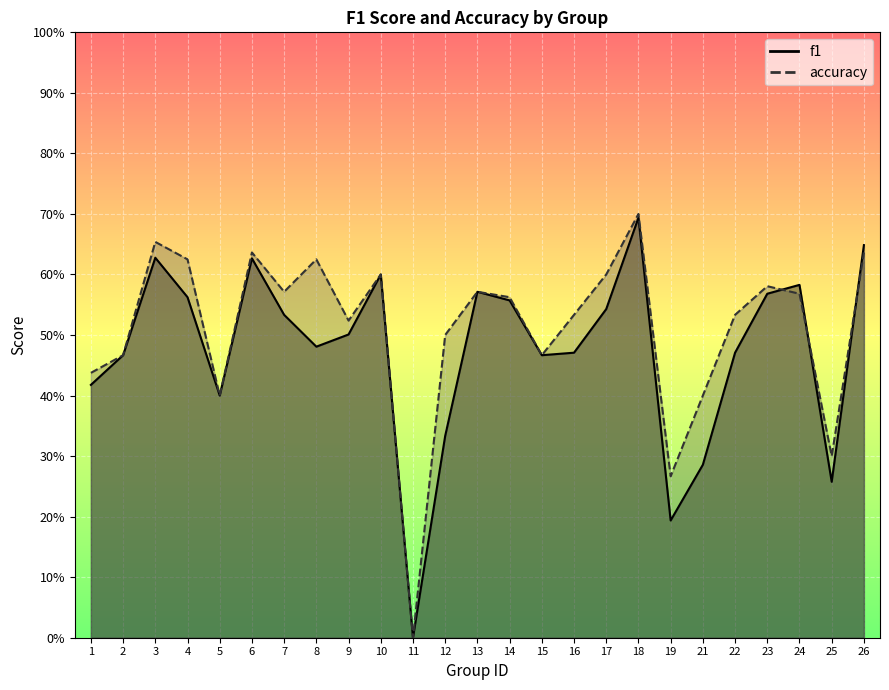

Which series has the widest spread of values?

accuracy